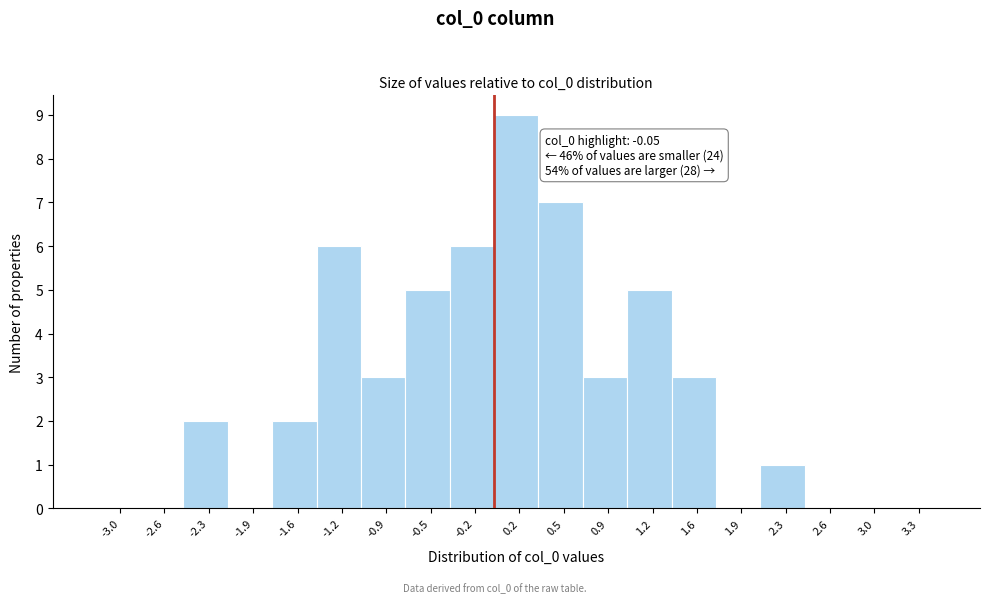

Over which range of the x-axis is the bar tallest?

-0.05 to 0.30